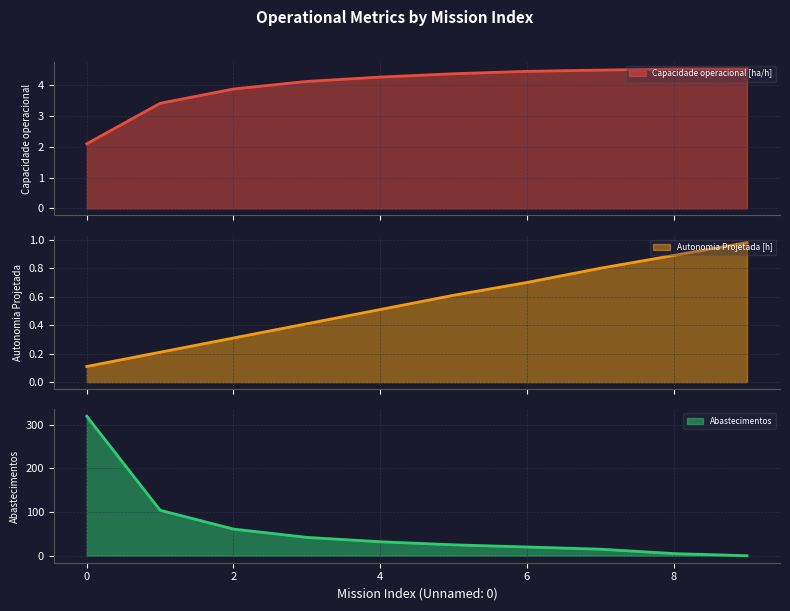

Where does the Capacidade operacional [ha/h] series first go above 4?

3